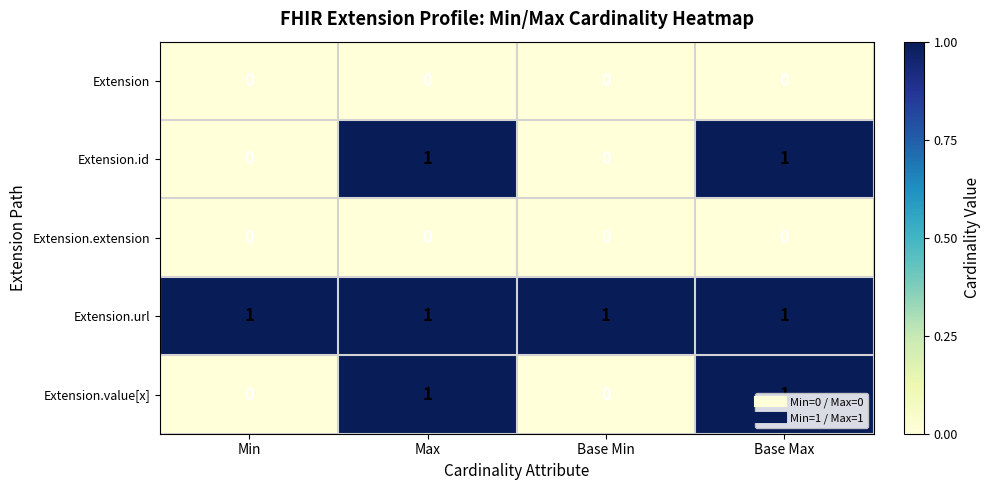

What is the total value across all series at Base Max?

3